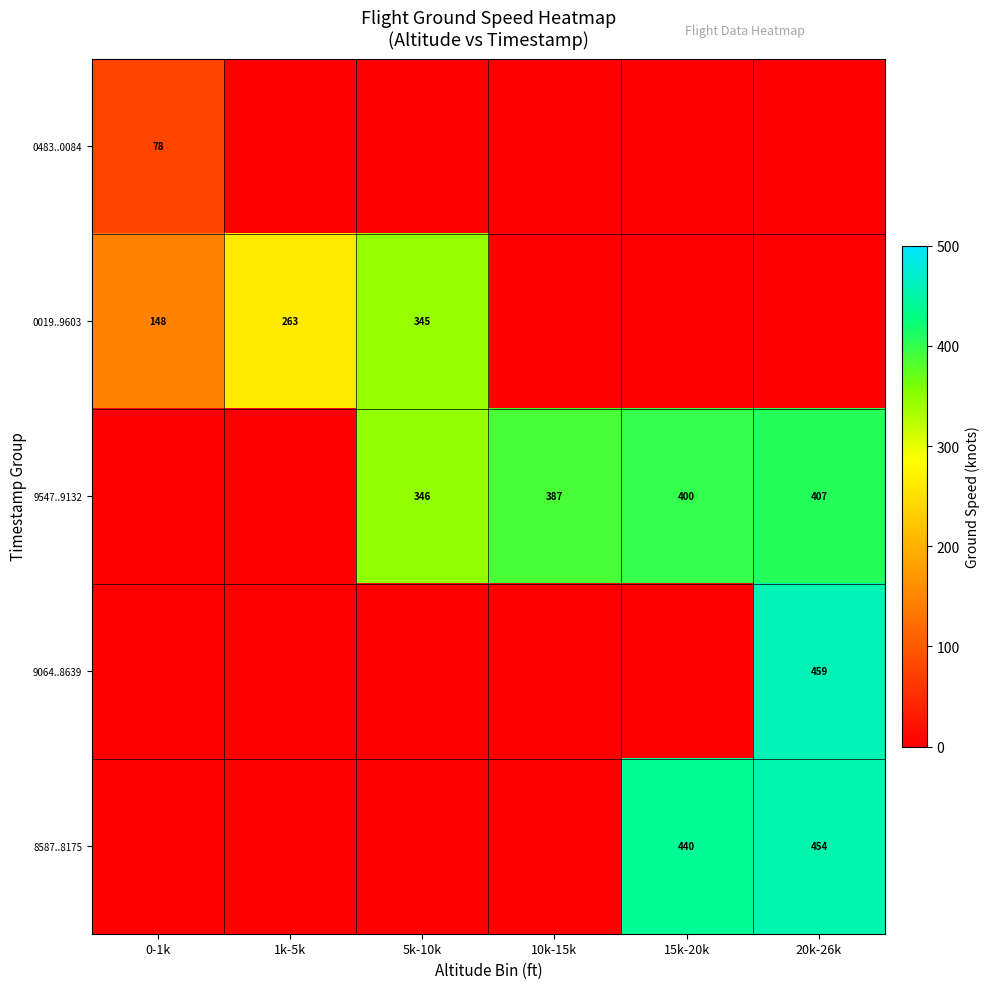

Is the value of 0019..9603 at 0-1k greater than the value of 8587..8175 at 20k-26k?

No